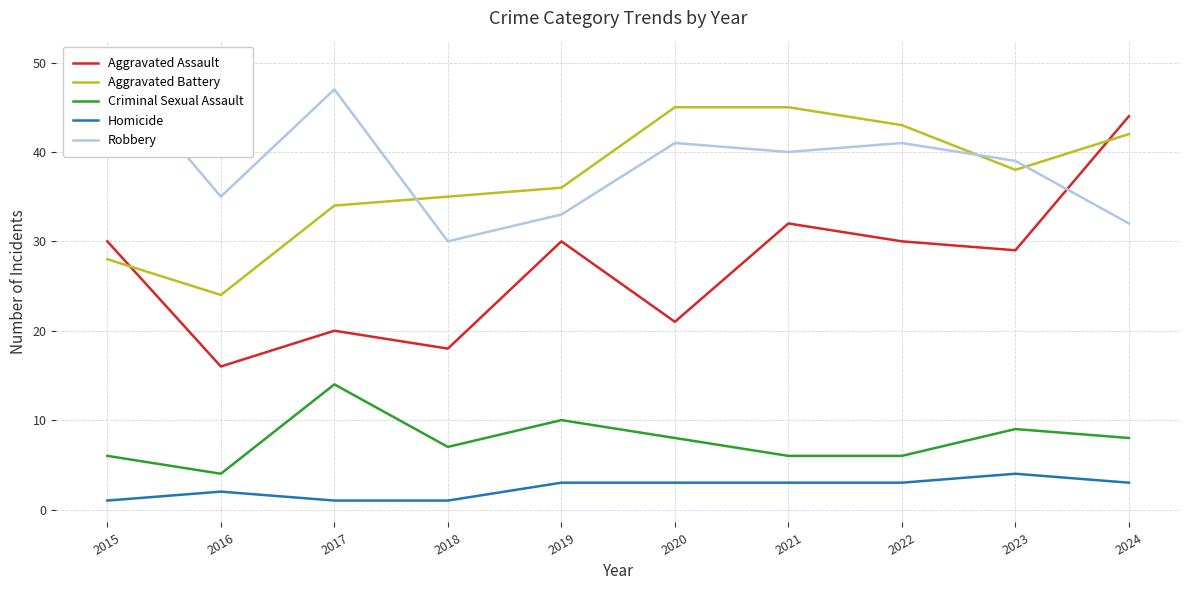

At which category does Criminal Sexual Assault reach its first local valley?

2016